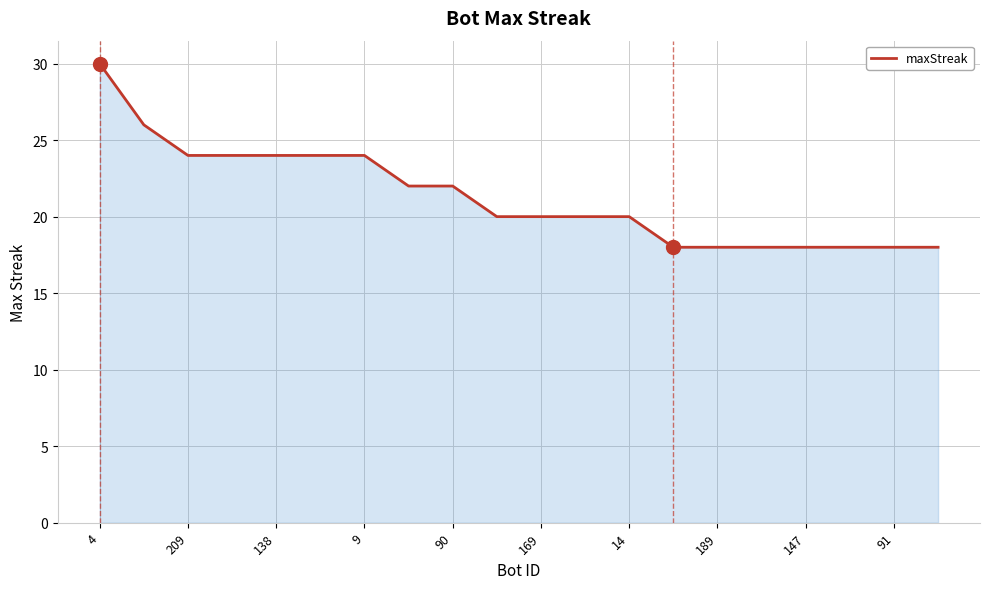

What is the greatest value displayed?

30